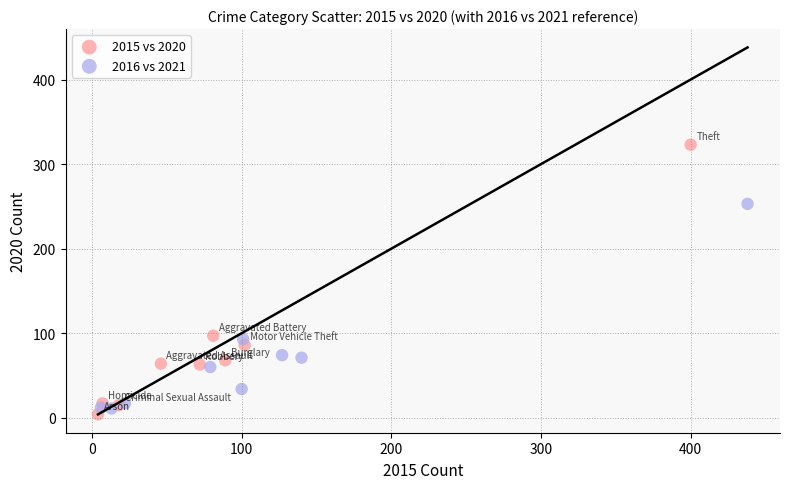

What are all the series names shown in the legend?

2015 vs 2020, 2016 vs 2021